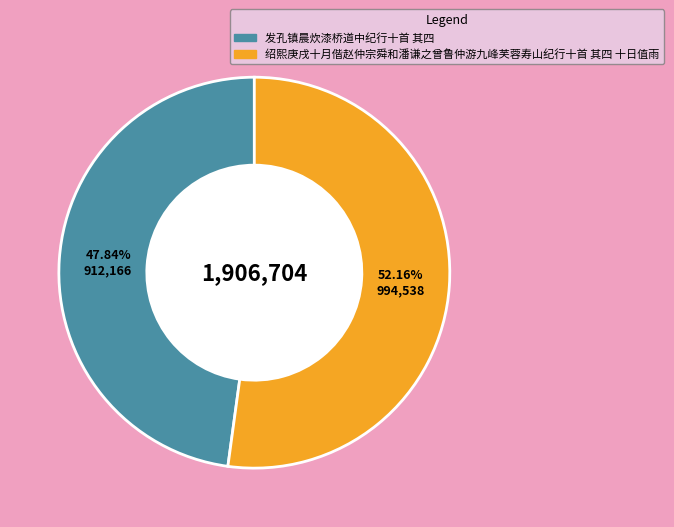

Between 发孔镇晨炊漆桥道中纪行十首 其四 and 绍熙庚戌十月偕赵仲宗舜和潘谦之曾鲁仲游九峰芙蓉寿山纪行十首 其四 十日值雨, which is larger?

绍熙庚戌十月偕赵仲宗舜和潘谦之曾鲁仲游九峰芙蓉寿山纪行十首 其四 十日值雨